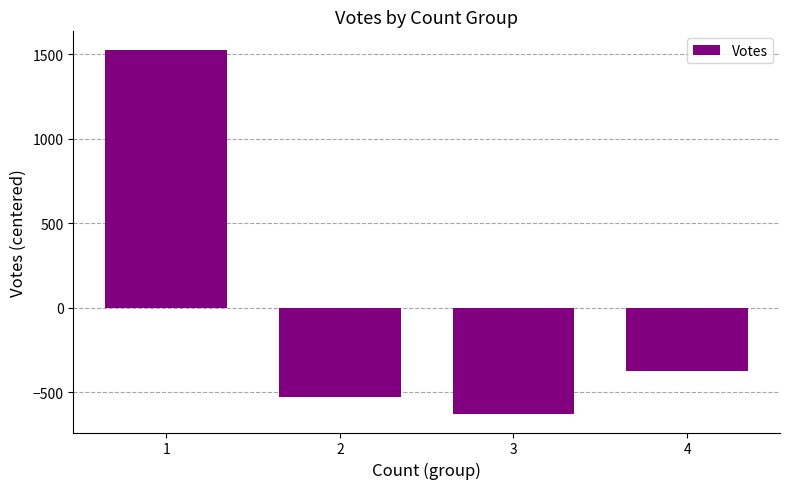

List the labels in order of value, smallest first.

3, 2, 4, 1